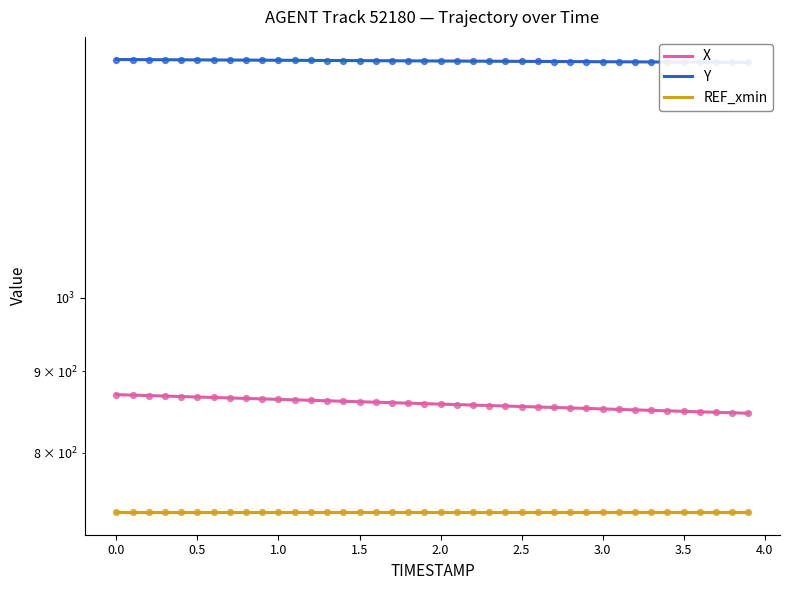

Which series has the largest Y range (max minus min)?

X